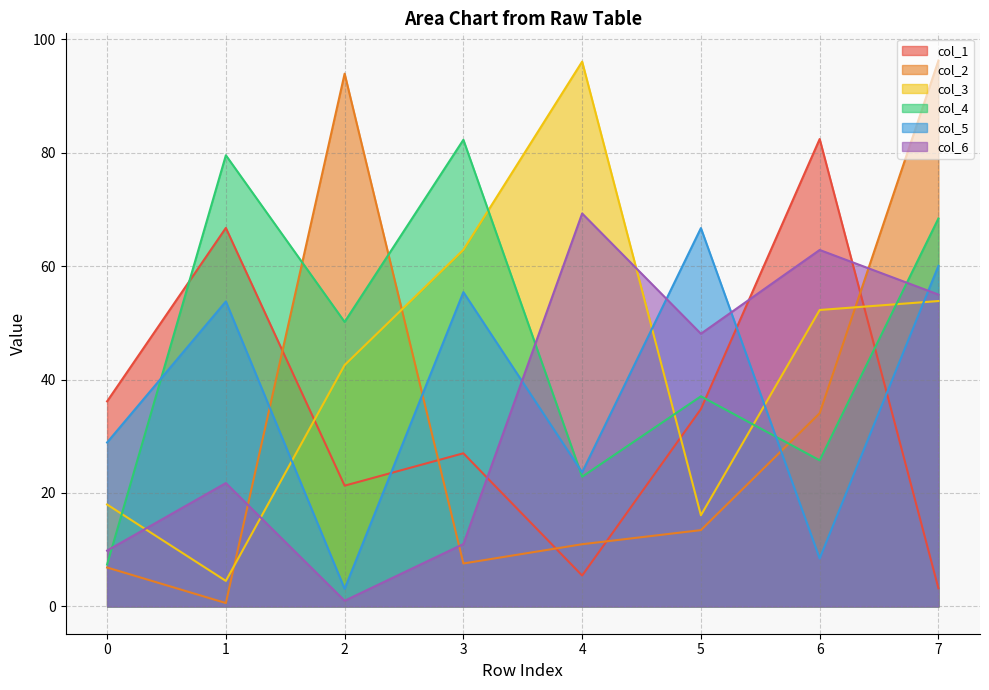

Reading left to right, extract all data points from this chart.

col_1: 36.2	66.7	21.3	27.0	5.4	34.8	82.4	3.2
col_2: 6.9	0.6	93.9	7.6	11.0	13.5	34.1	96.2
col_3: 18.0	4.5	42.6	62.9	96.0	16.1	52.3	53.8
col_4: 7.4	79.5	50.2	82.3	22.9	37.0	25.8	68.4
col_5: 28.9	53.8	3.1	55.4	23.6	66.7	8.5	60.0
col_6: 9.8	21.7	1.0	11.0	69.3	48.1	62.8	55.0